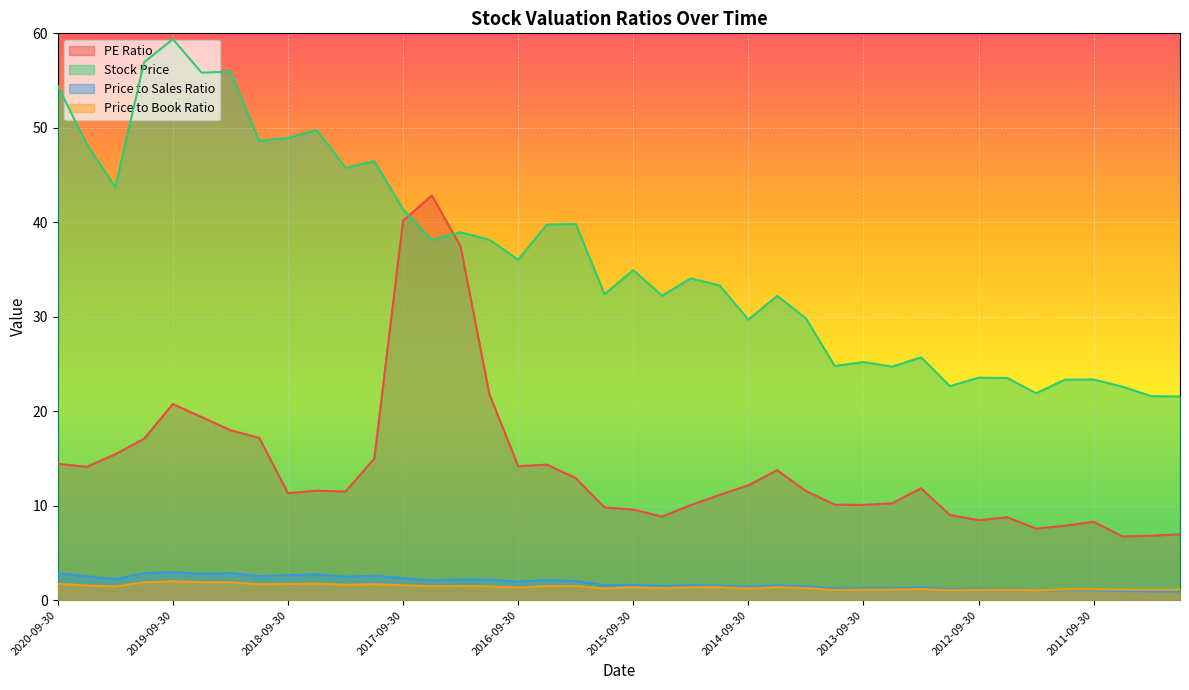

True or false: Price to Book Ratio and Price to Sales Ratio intersect in this chart.

True